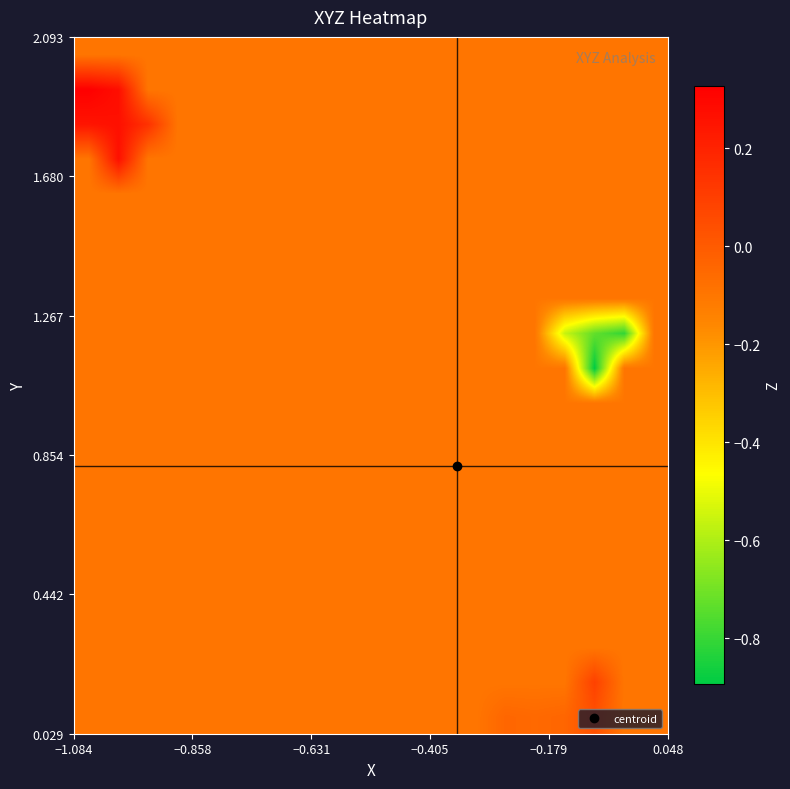

How many series are shown in this chart?

20